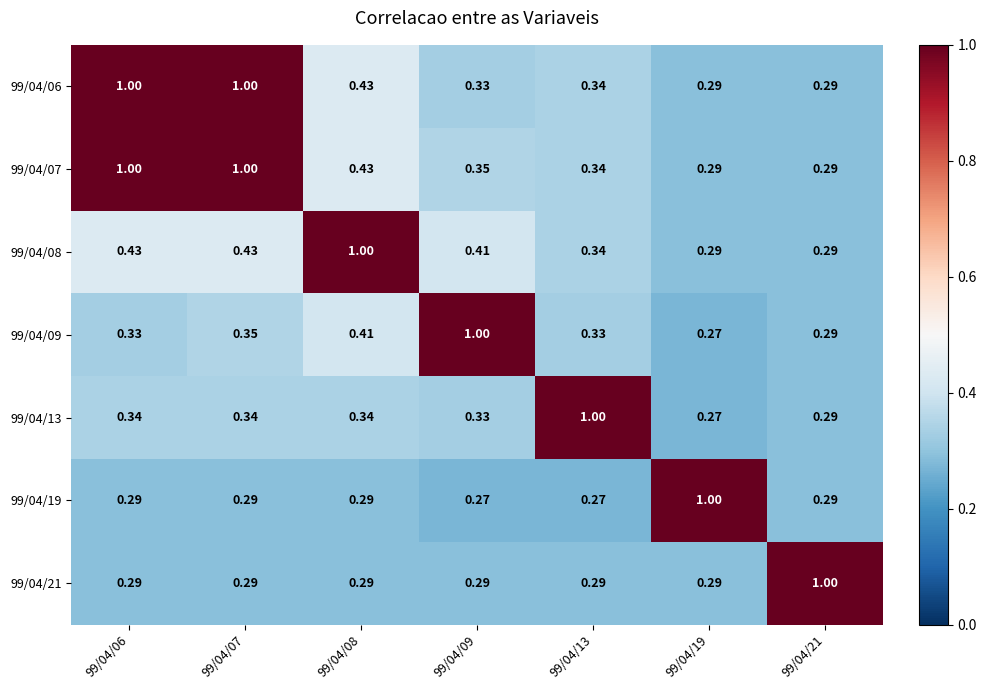

Is the value of 99/04/09 at 99/04/13 greater than the value of 99/04/13 at 99/04/07?

No